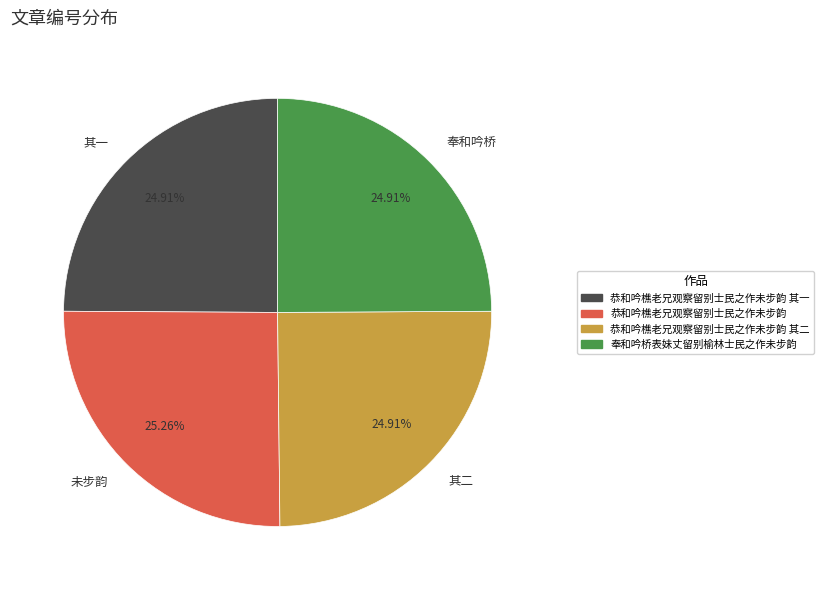

Does 奉和吟桥 account for over 50% of the chart?

No